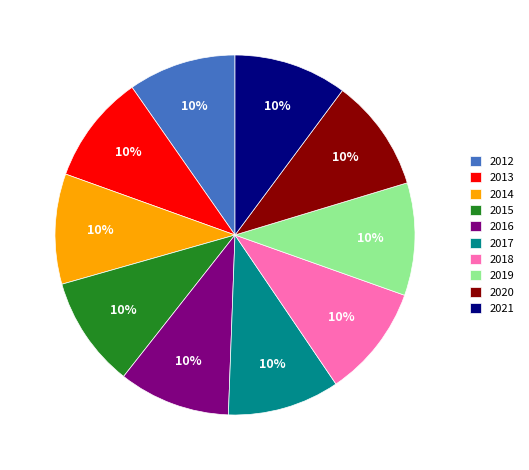

Approximately how many times larger is the value at 2017 compared to 2014?

1.0